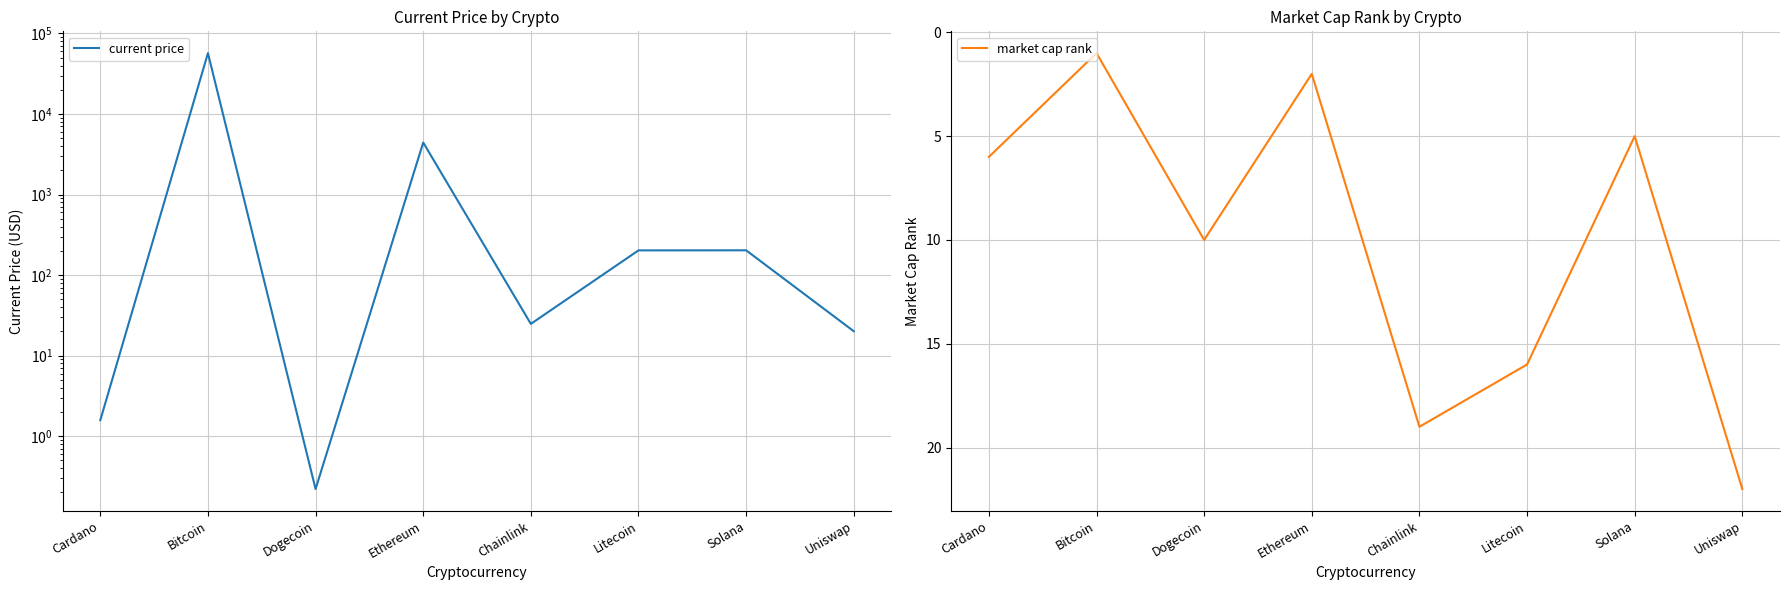

Is this an area chart (filled region under the line)?

No